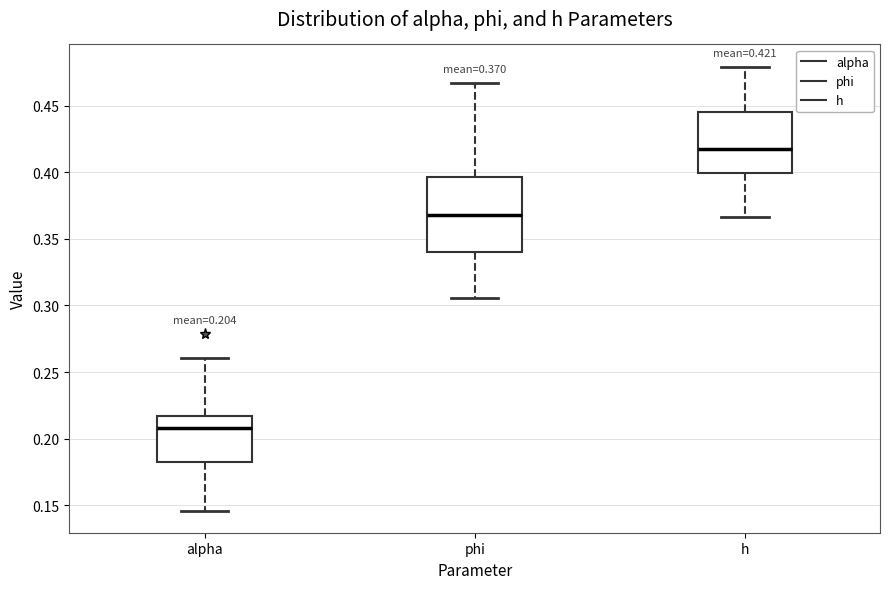

Comparing the boxes themselves (not the whiskers), which one is the tallest?

phi